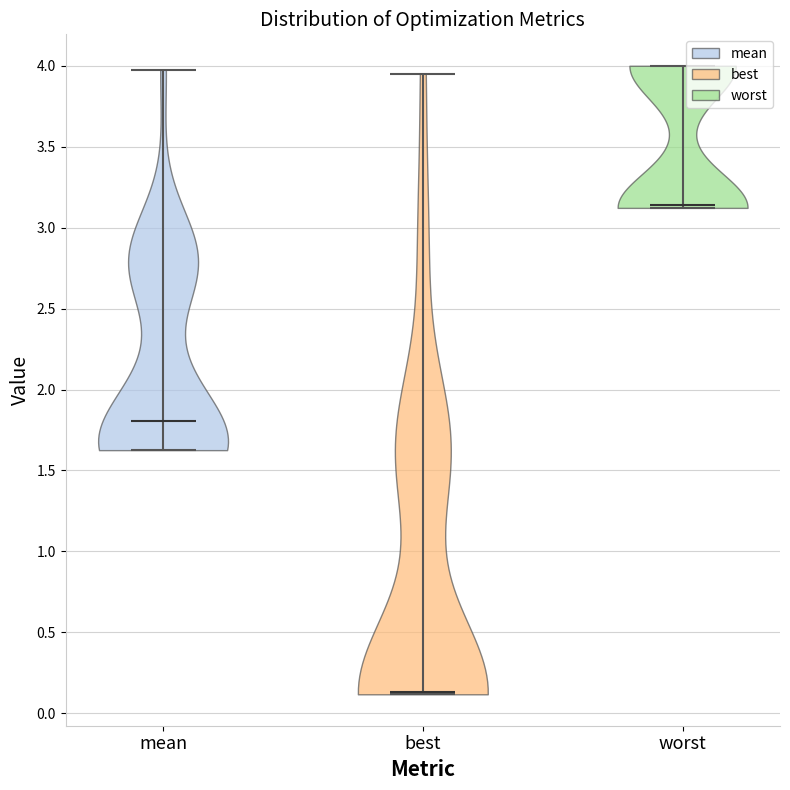

Reading left to right, read every violin against the y-axis: where its median line is, and the lowest and highest points it reaches. The values are not printed on the chart, so give them approximately, as read against the axis.

mean: median line 1.80, lowest point 1.65, highest point 4.00
best: median line 0.15, lowest point 0.10, highest point 3.95
worst: median line 3.15, lowest point 3.10, highest point 4.00